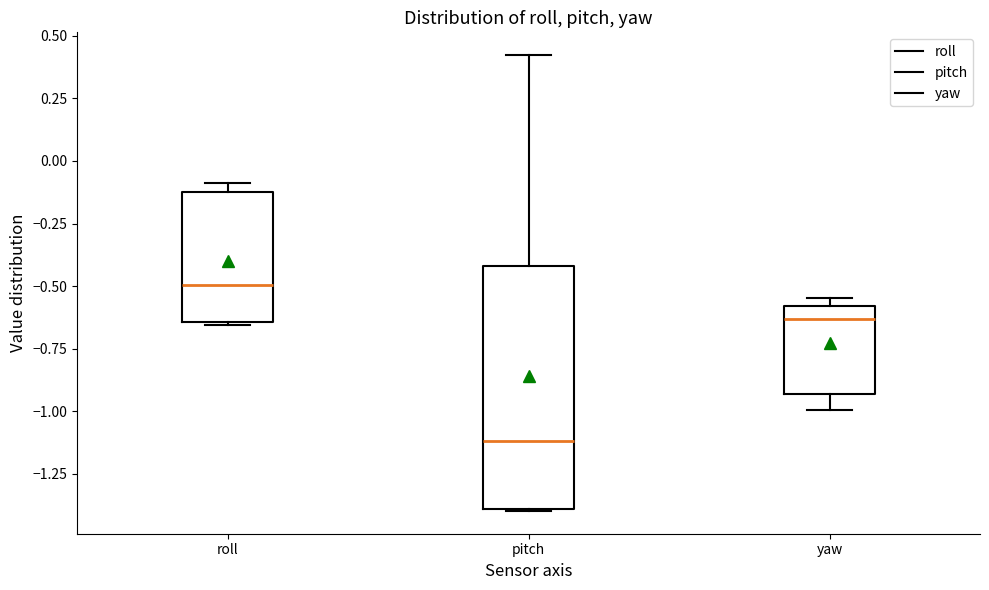

Where is the lower edge of the box for roll on the y-axis? The values are not printed on the chart, so give them approximately, as read against the axis.

-0.65